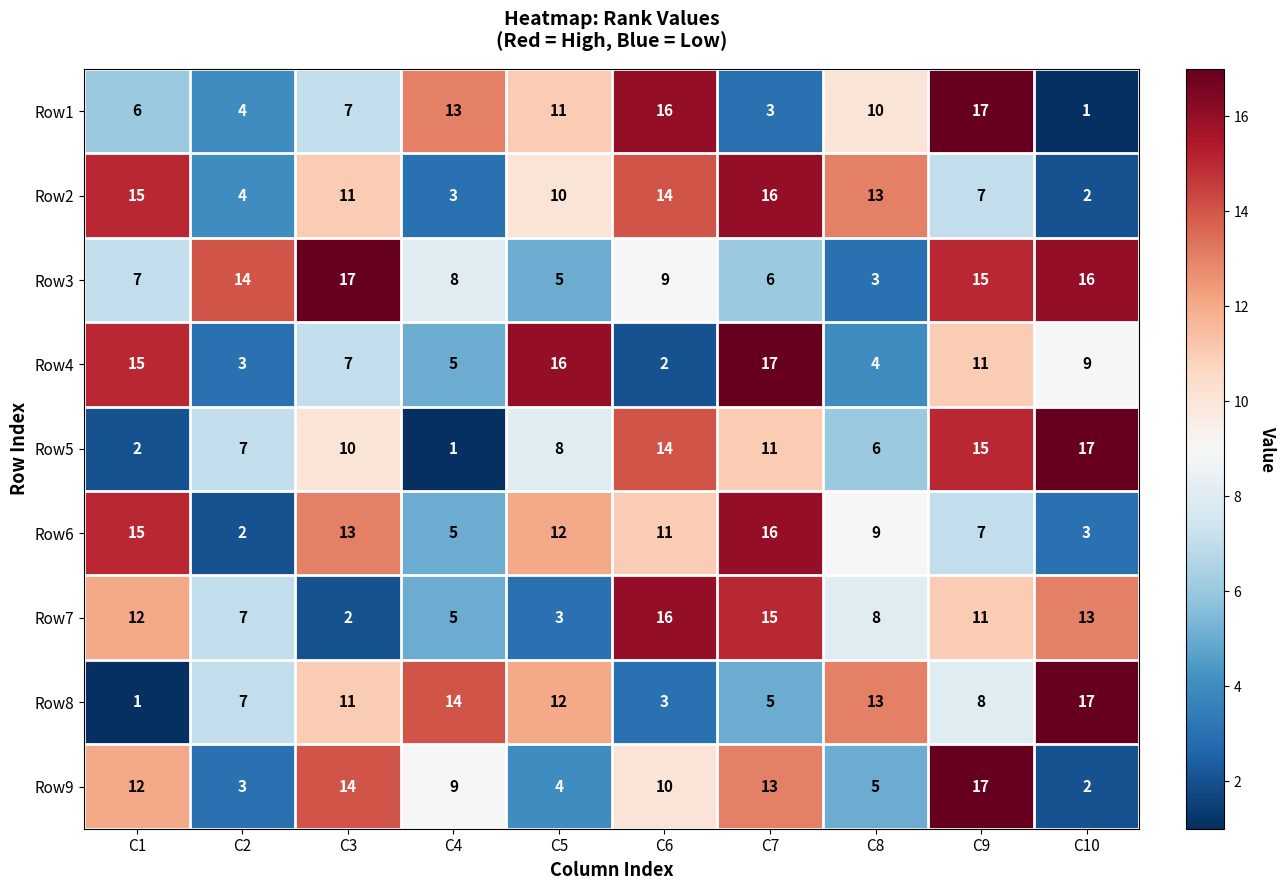

Which series changed the most between C5 and C10?

Row3